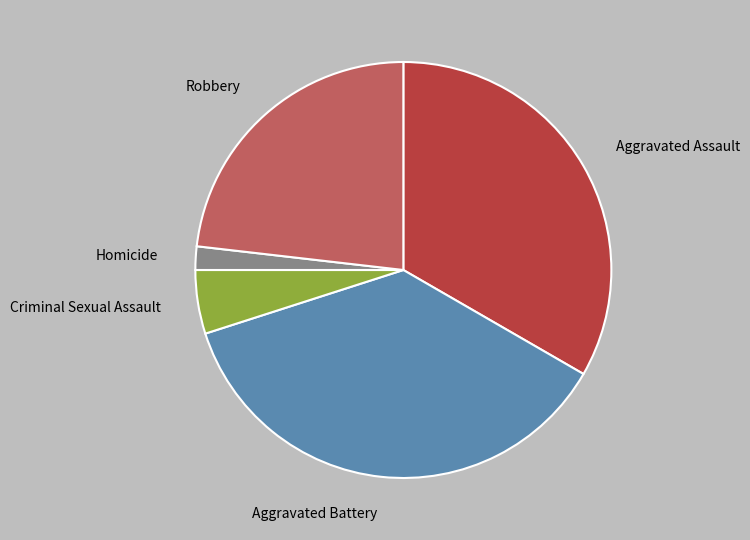

How many segments does this pie chart have?

5